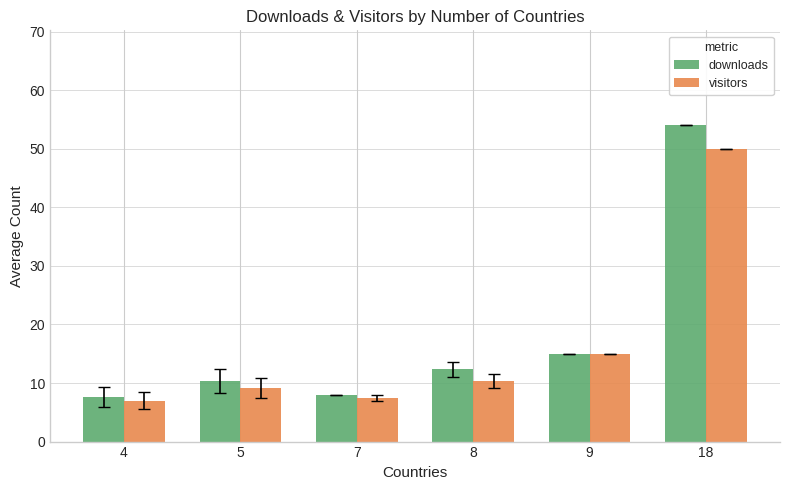

The downloads series shows 6.8 at 5. True or false?

False